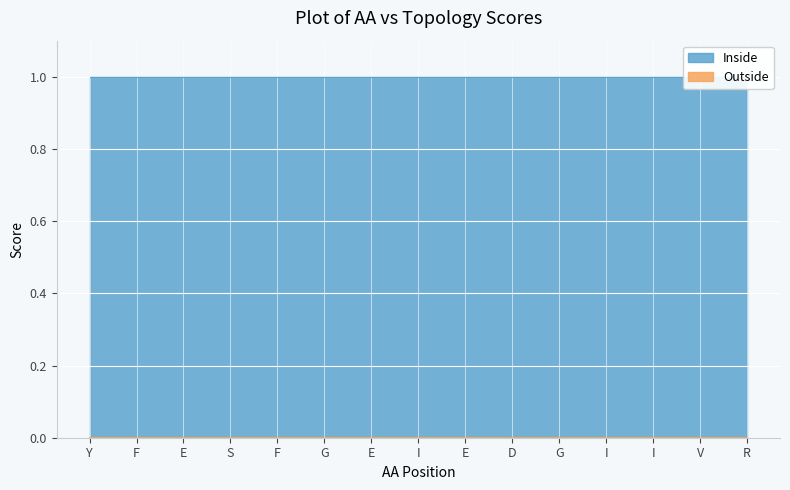

True or false: there are more than 1 points higher than both neighbors.

False